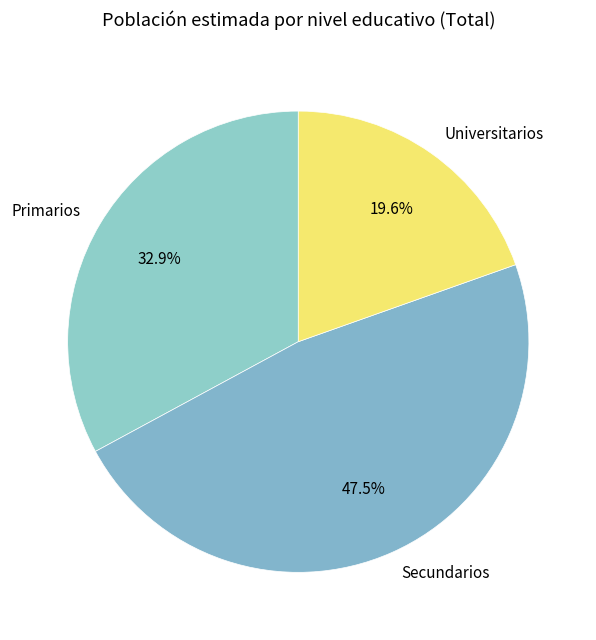

Approximately how many times larger is the value at Universitarios compared to Secundarios?

0.4